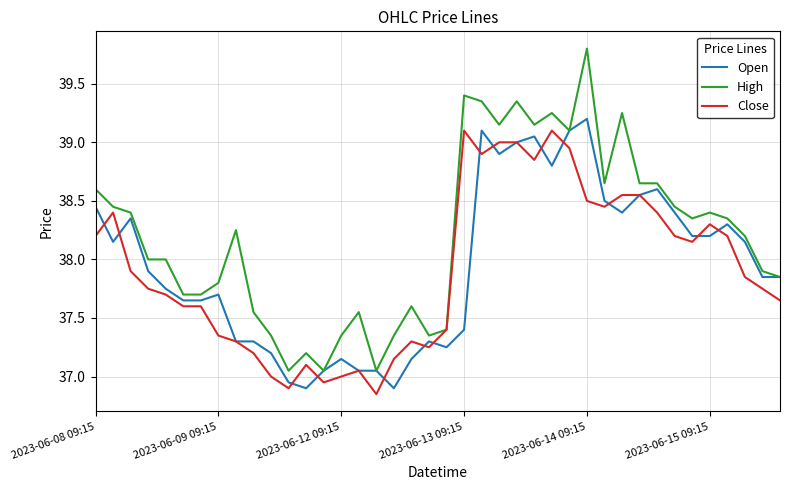

Which series has the largest total across all categories?

High